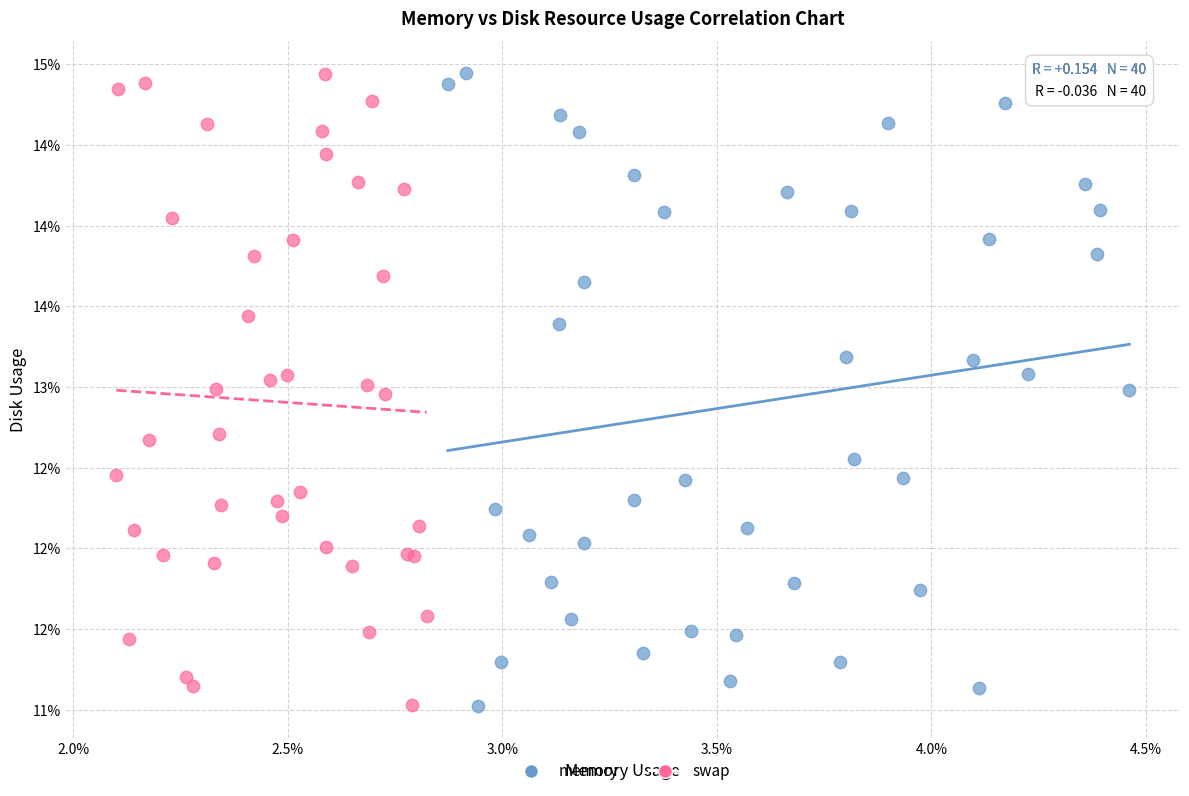

What are all the series names shown in the legend?

memory, swap